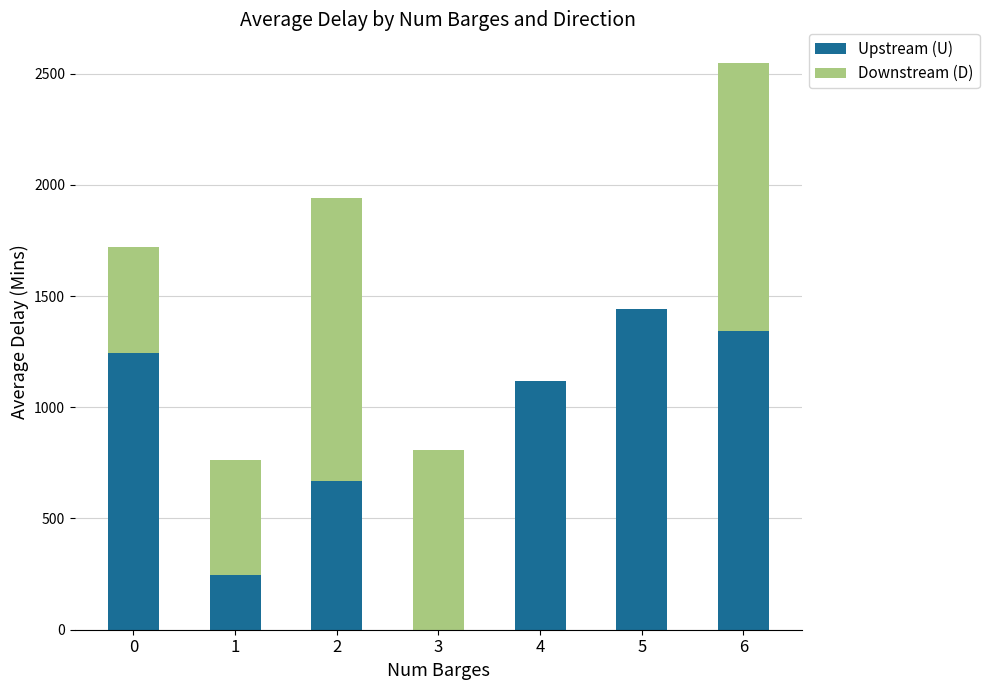

How many categories are shown in the chart?

7